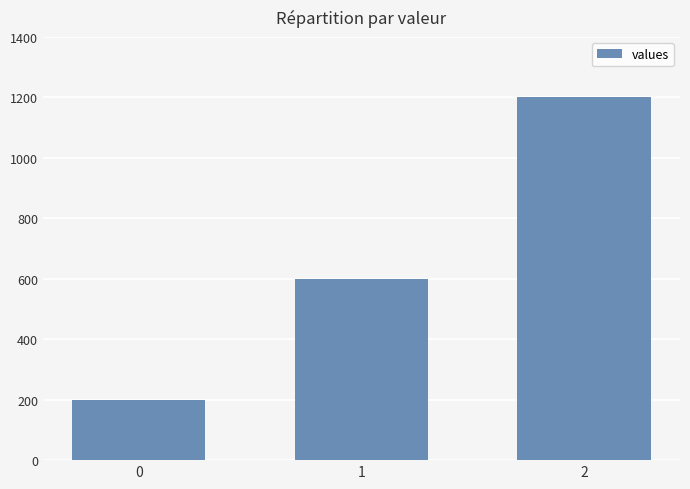

What is the greatest value displayed?

1200